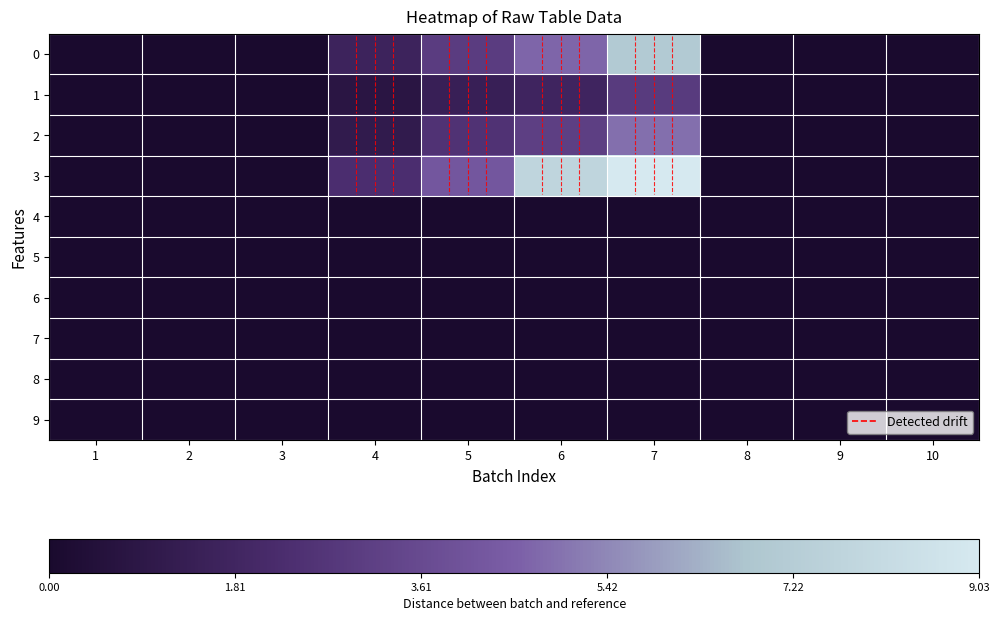

What is the total value across all series at 4?

5.8